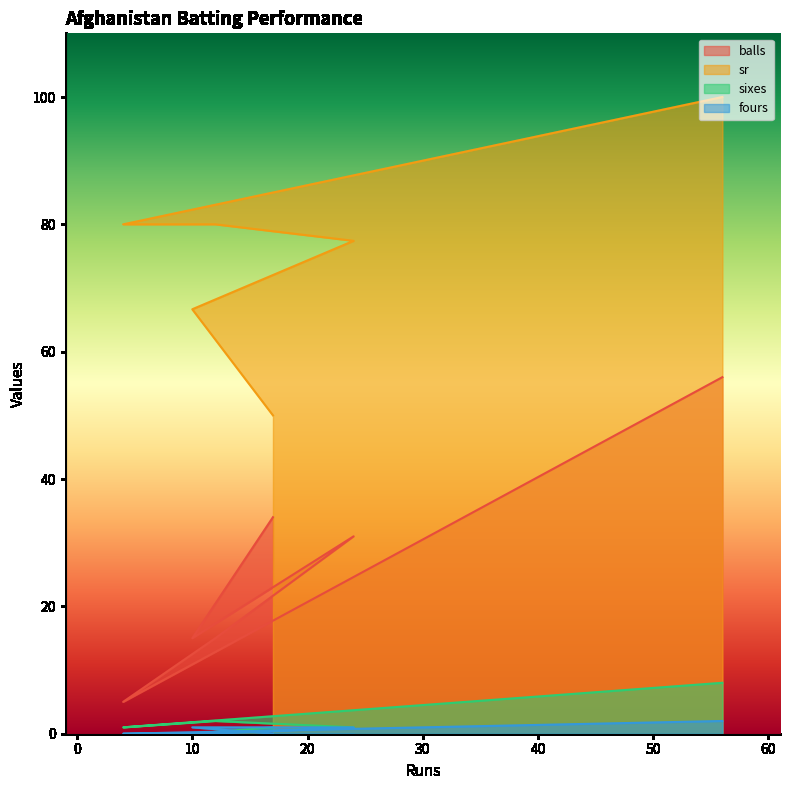

What is the sum of all sr values?

454.1